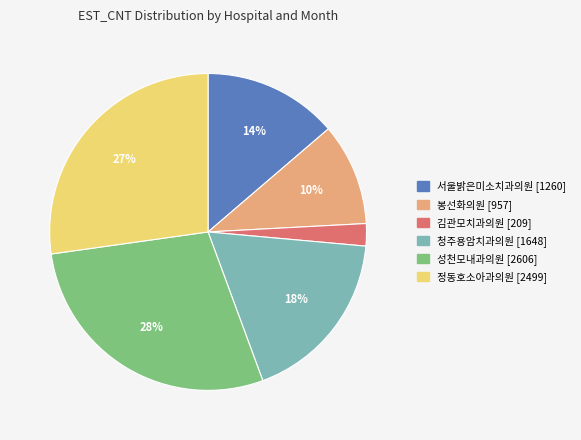

Does any single category account for the majority?

No